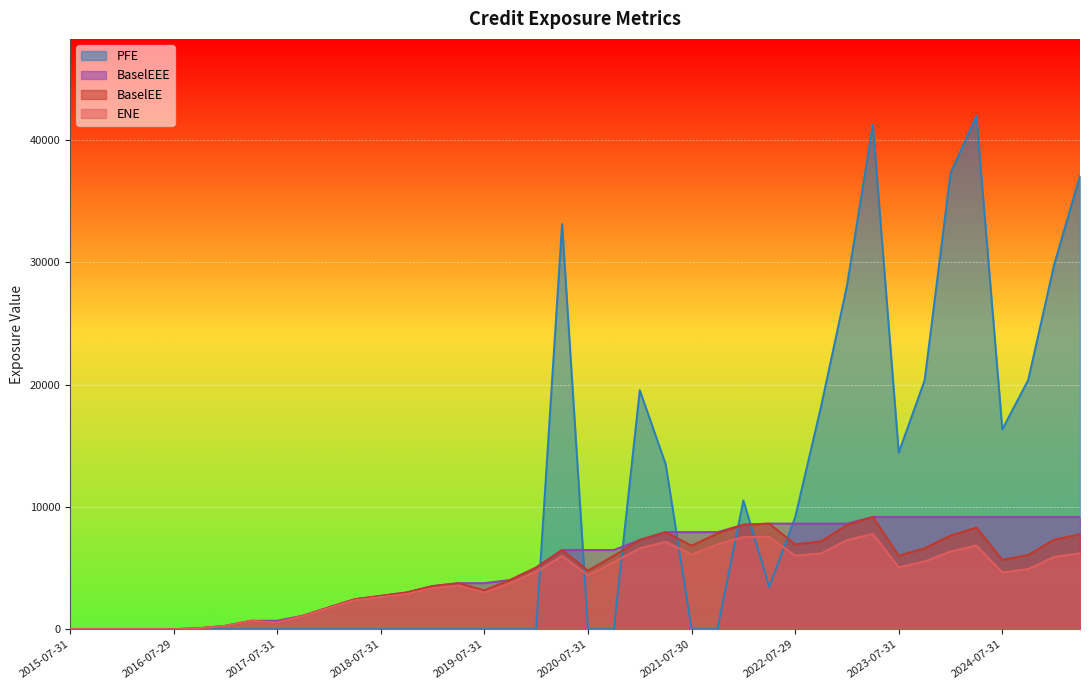

How many lines are shown in the chart?

4